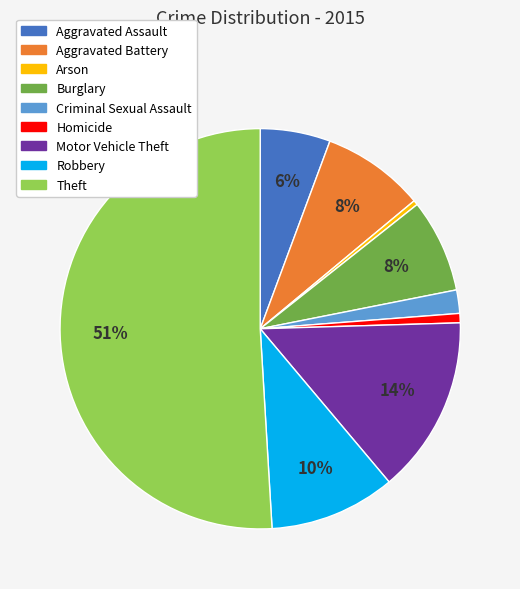

Which category has the biggest portion of the pie?

Theft